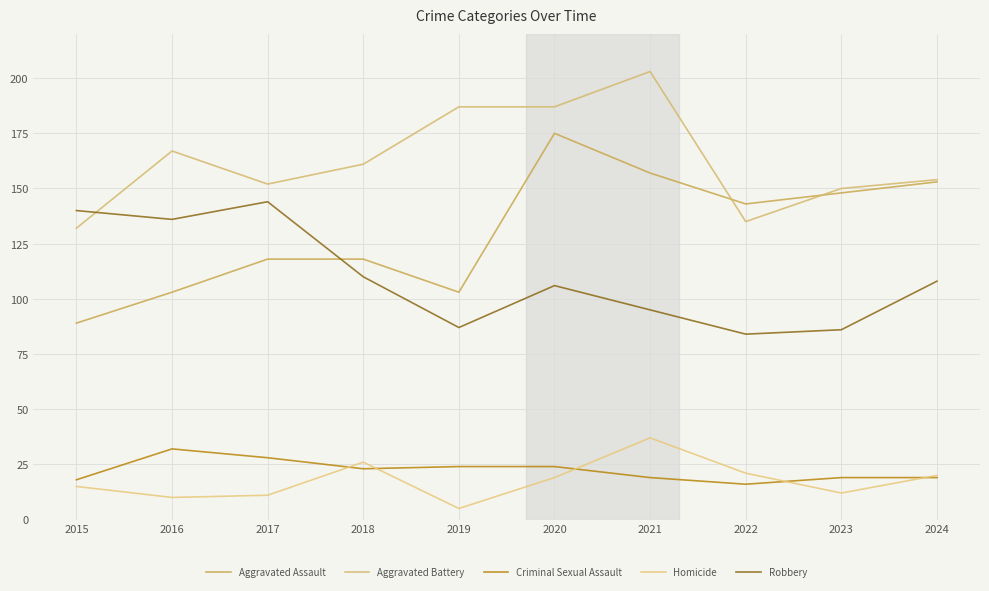

Does the chart display data point markers on the line(s)?

No